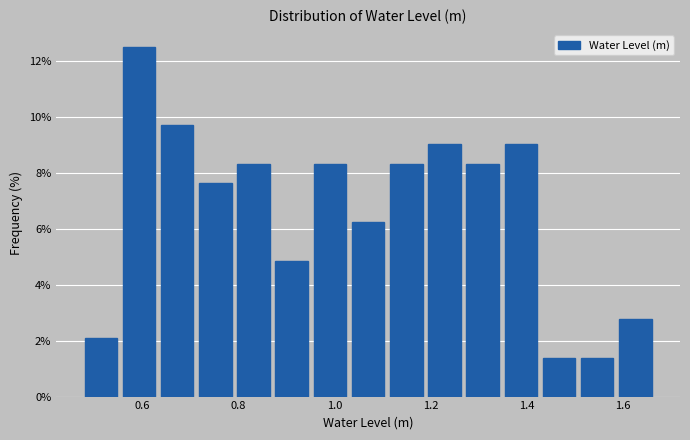

Around what value on the x-axis is the tallest bar? Give the approximate position of its centre, as read against the axis.

0.60